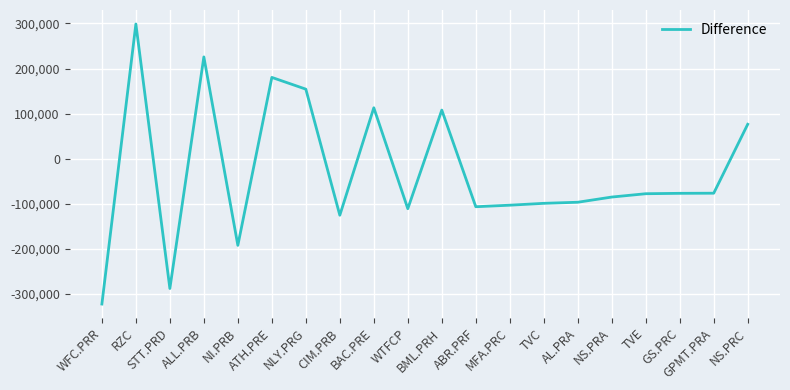

What is the change in value from BML.PRH to NS.PRC?

-31461